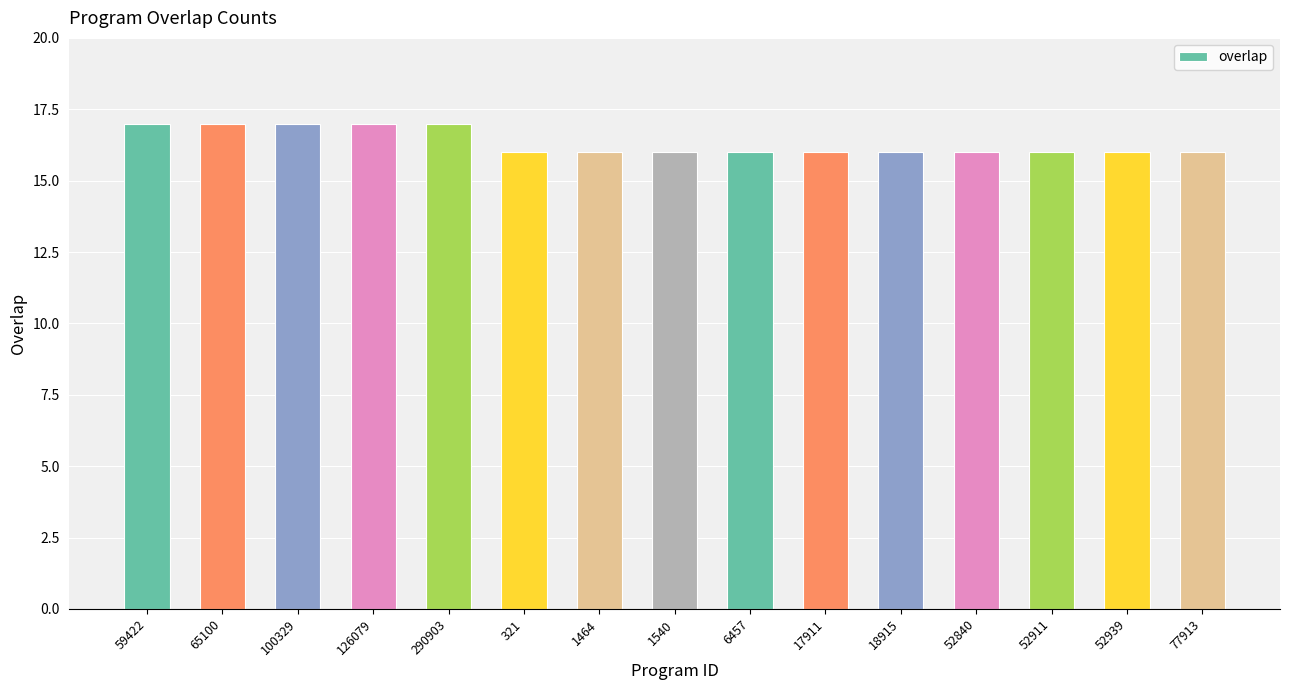

Reading left to right, list all the values displayed in this chart.

59422=17	65100=17	100329=17	126079=17	290903=17	321=16	1464=16	1540=16	6457=16	17911=16	18915=16	52840=16	52911=16	52939=16	77913=16